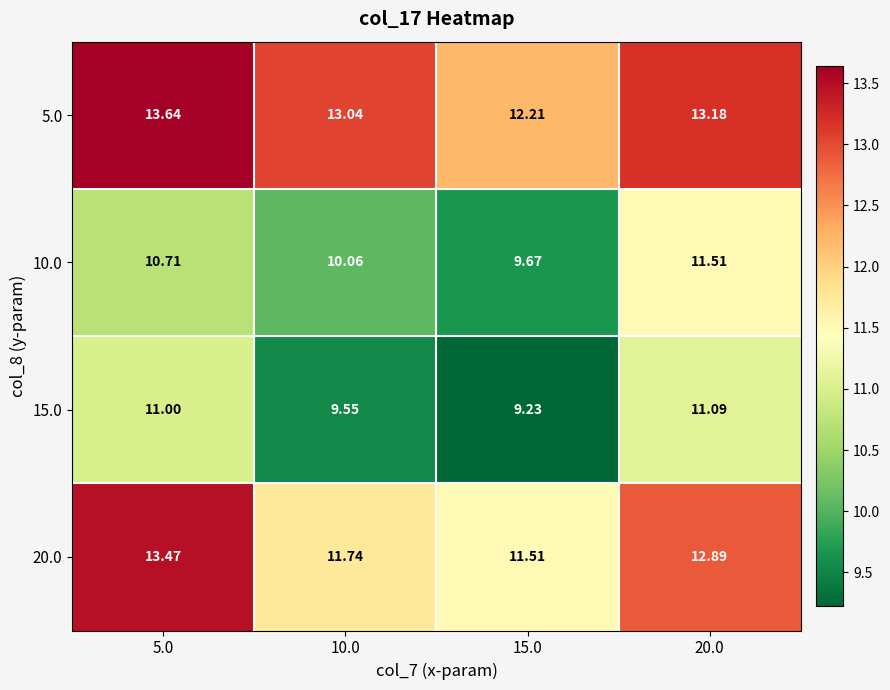

Count the number of categories in the chart.

4